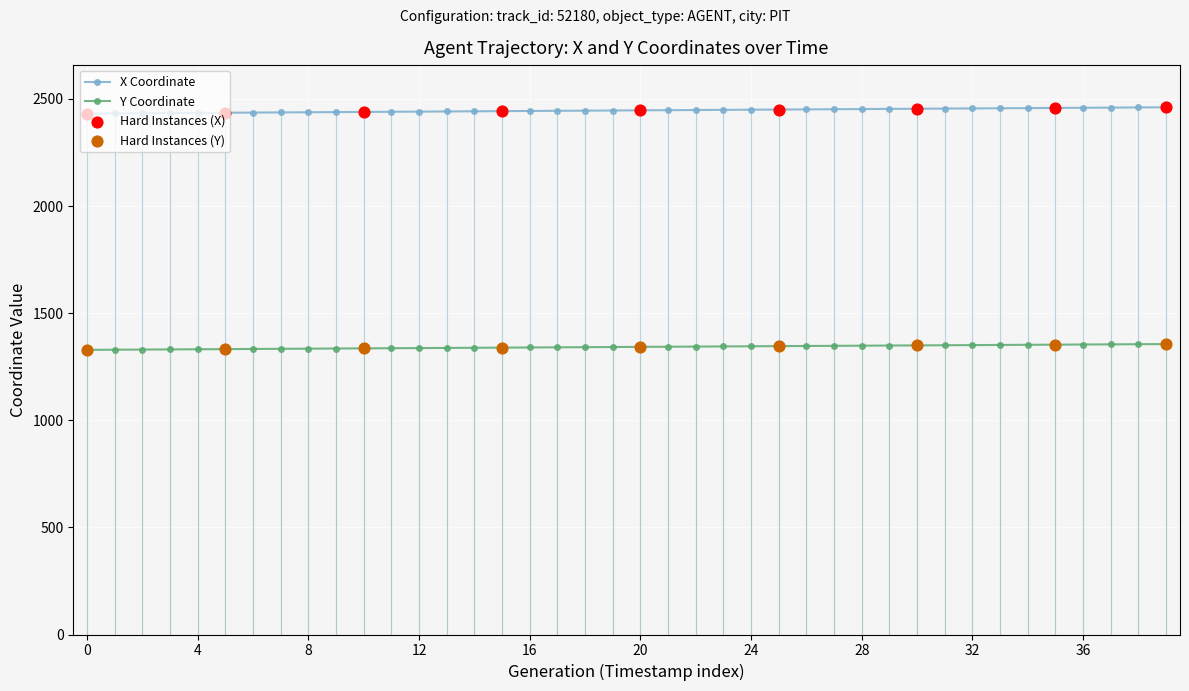

At how many categories does at least one series exceed 1941?

40